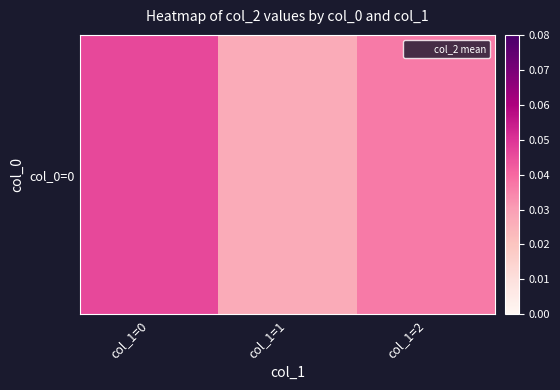

The value at col_1=0 is 0.0. True or false?

True